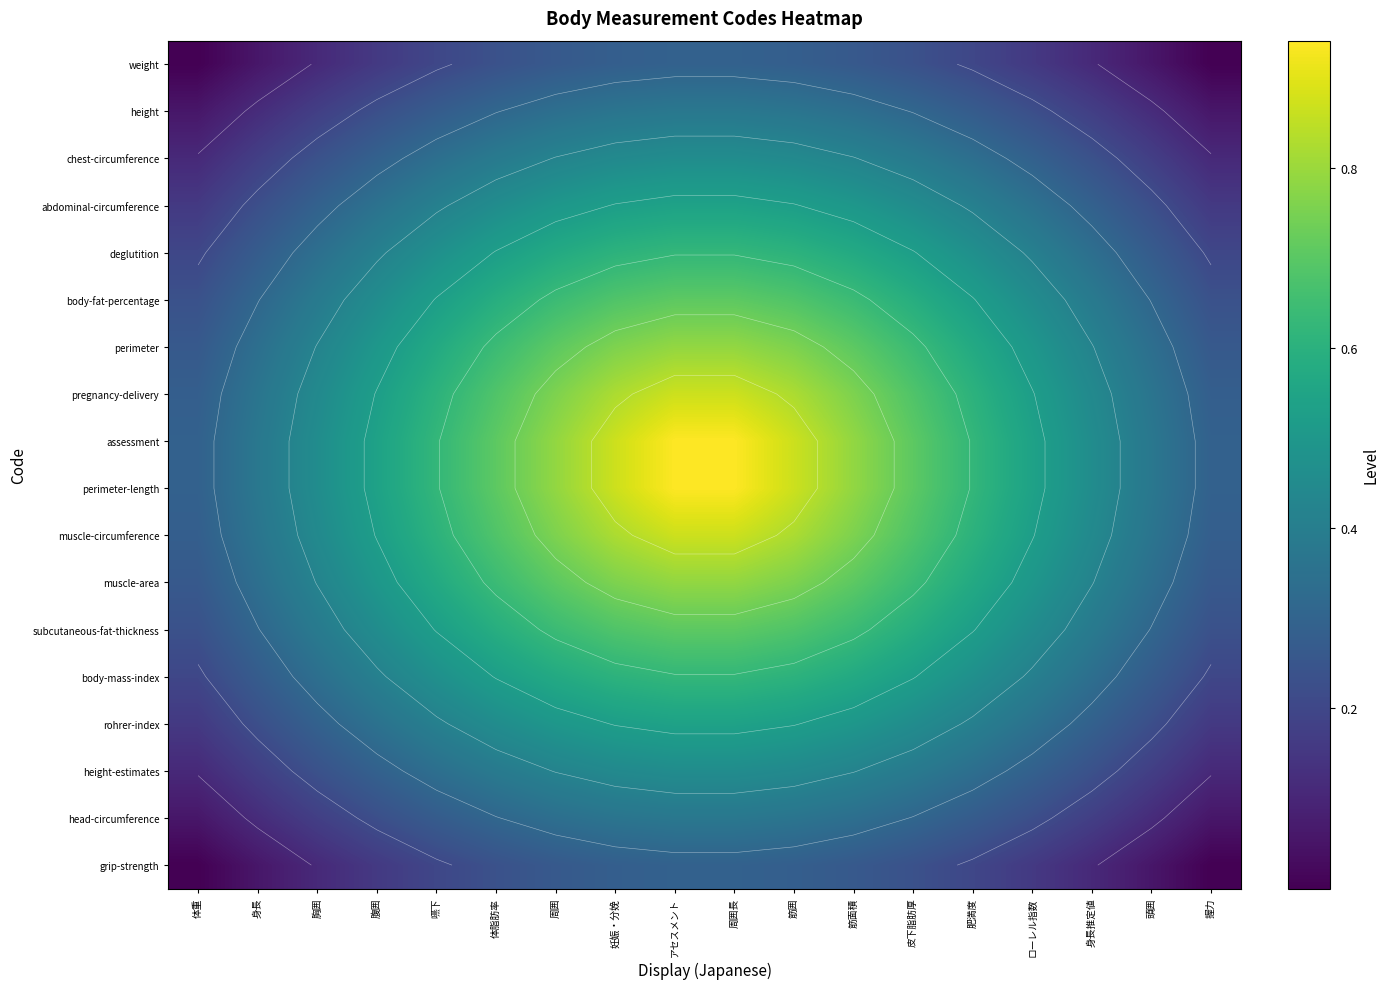

At how many categories does at least one series exceed 0?

18